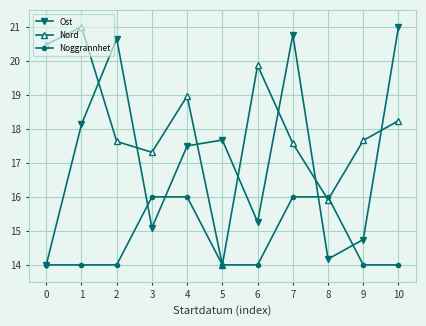

What is the value of the Ost point at the 6th from the left?

17.7